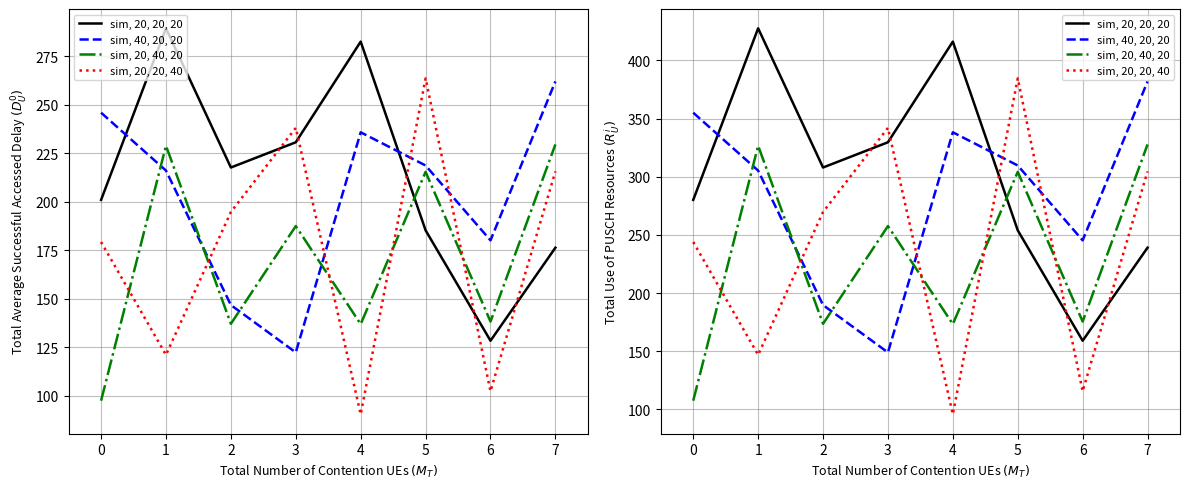

In sim, 20, 40, 20, how many points are higher than both neighbors (excluding endpoints)?

3